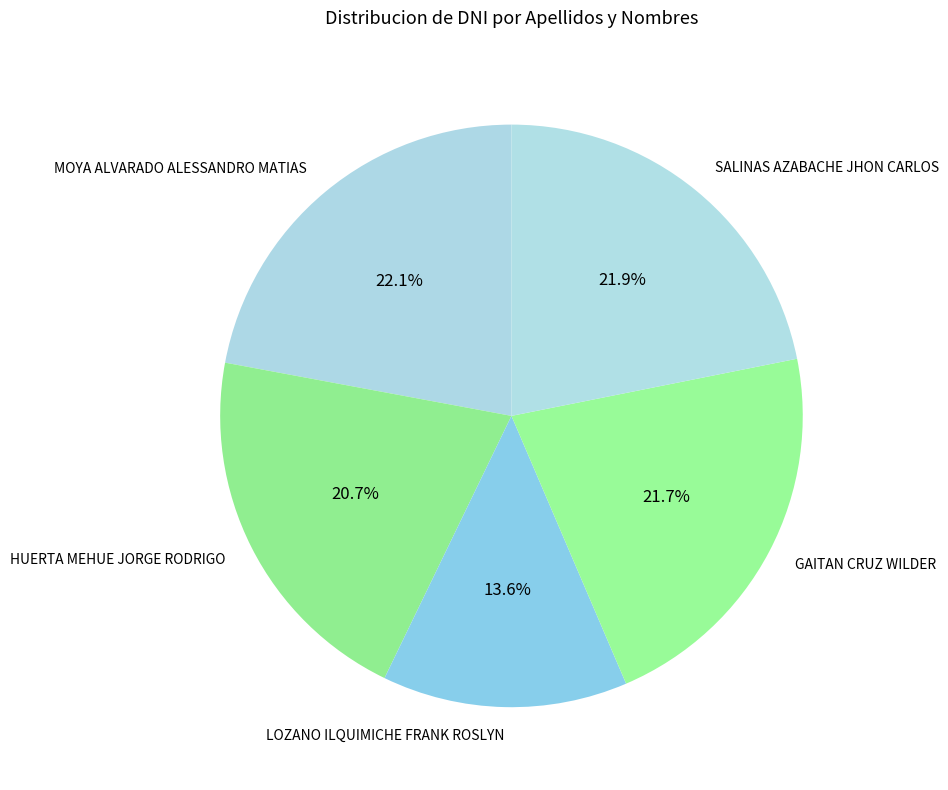

Approximately how many times larger is the value at LOZANO ILQUIMICHE FRANK ROSLYN compared to SALINAS AZABACHE JHON CARLOS?

0.6